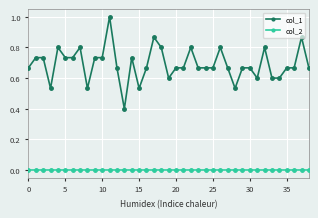

What is the value of the col_1 point at the 34th from the left?

0.6